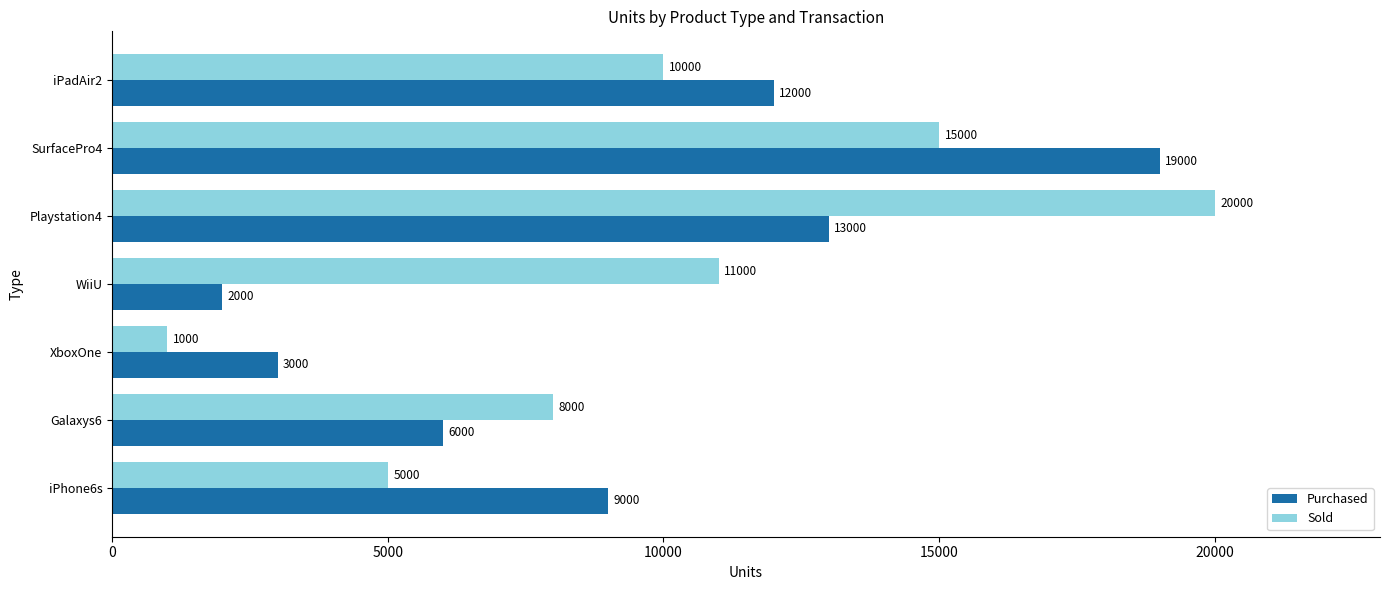

At which label is Purchased closest to 10500?

iPhone6s